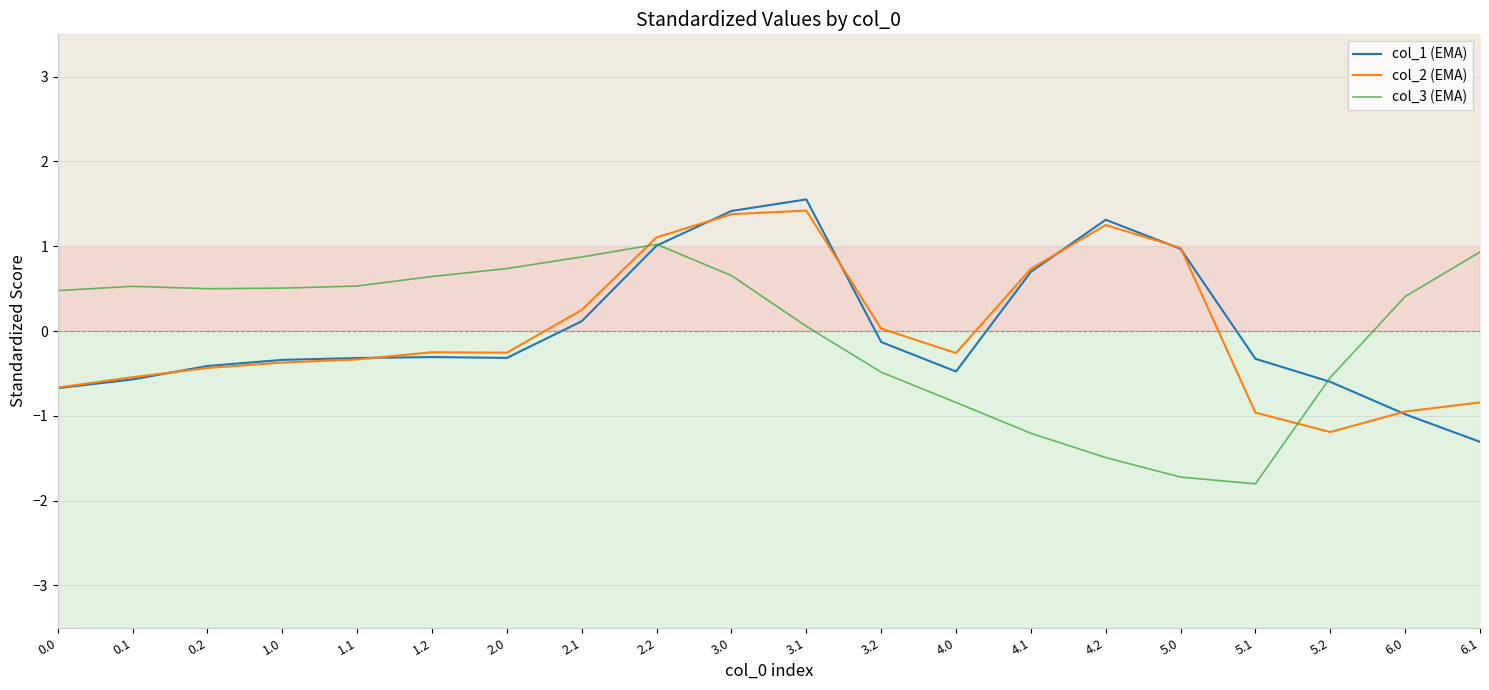

What are all the series names shown in the legend?

col_1 (EMA), col_2 (EMA), col_3 (EMA)